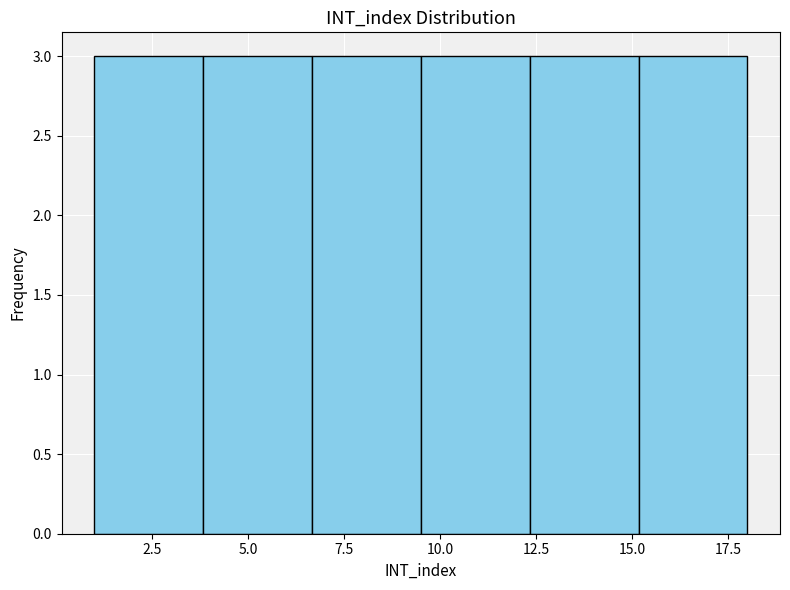

Reading left to right, list every bar in this chart as the range it spans on the x-axis followed by its height. Neither the bar edges nor the heights are printed on the chart, so give them approximately, as read against the axes.

1.0 to 4.0: 3
4.0 to 6.5: 3
6.5 to 9.5: 3
9.5 to 12.5: 3
12.5 to 15.0: 3
15.0 to 18.0: 3